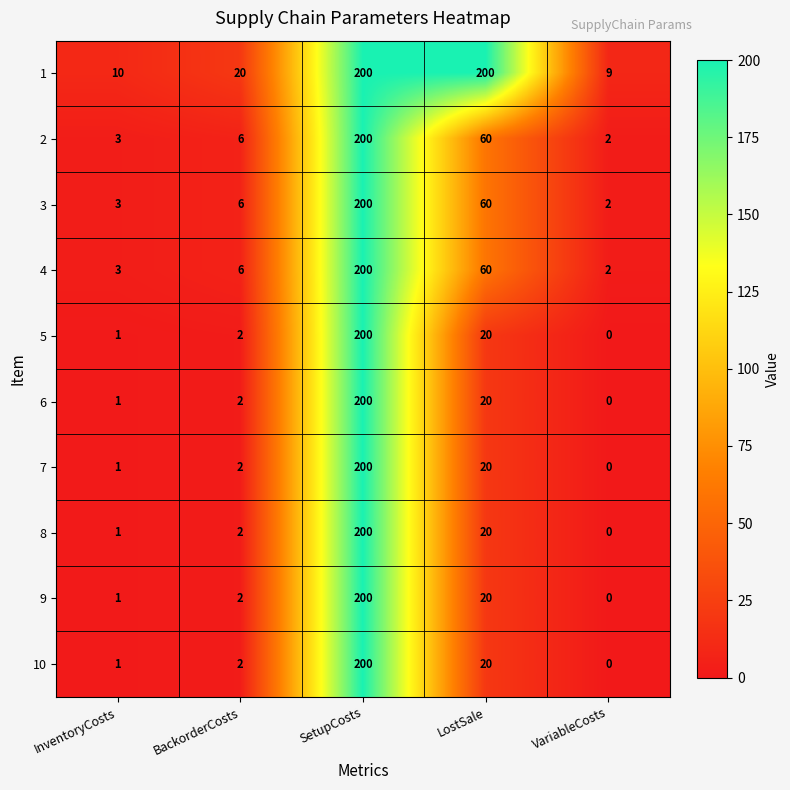

What is the difference between the 7 values at SetupCosts and VariableCosts?

200